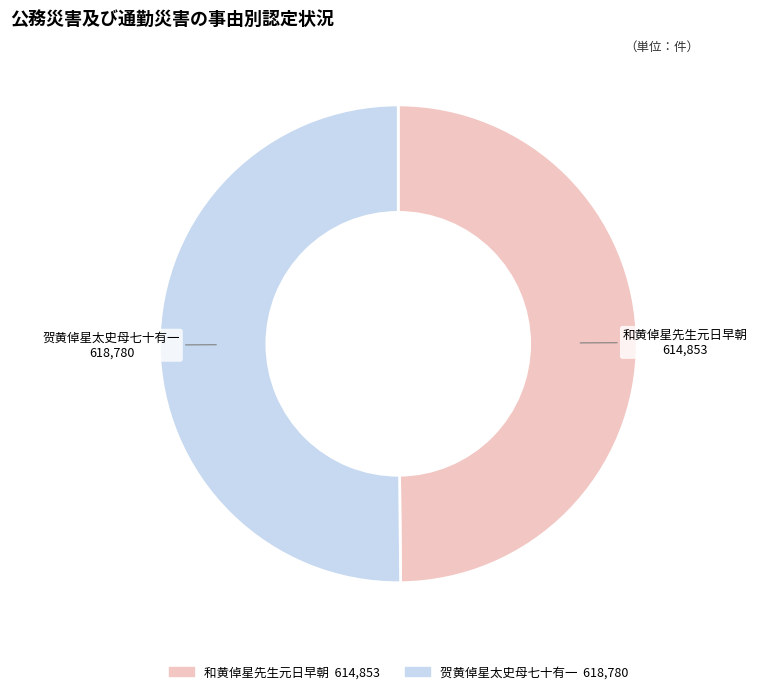

Do 贺黄倬星太史母七十有一 and 和黄倬星先生元日早朝 together represent more than half of the pie?

Yes